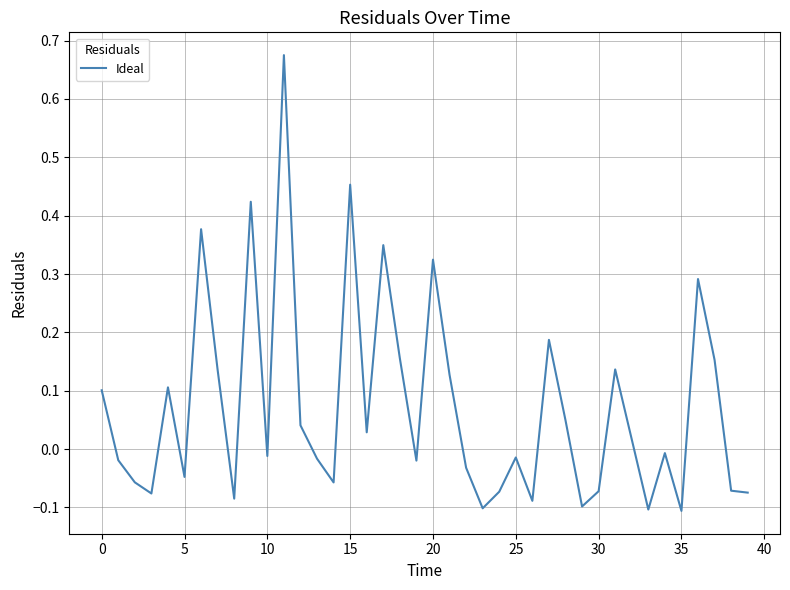

How many interior local peaks (higher than both neighbors) does the data have?

12